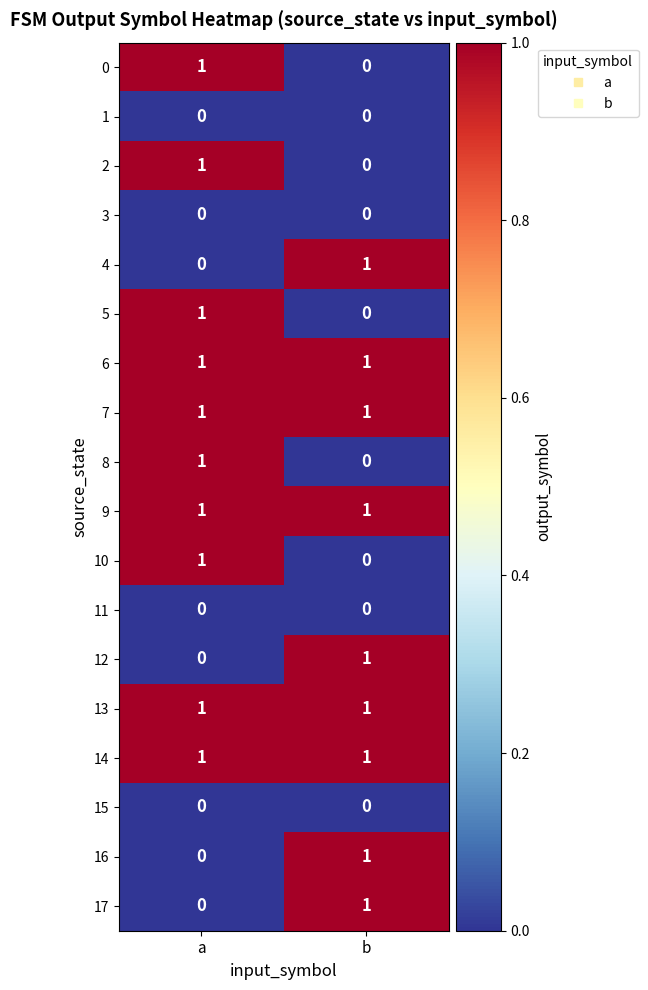

What is the total value across all series at a?

10